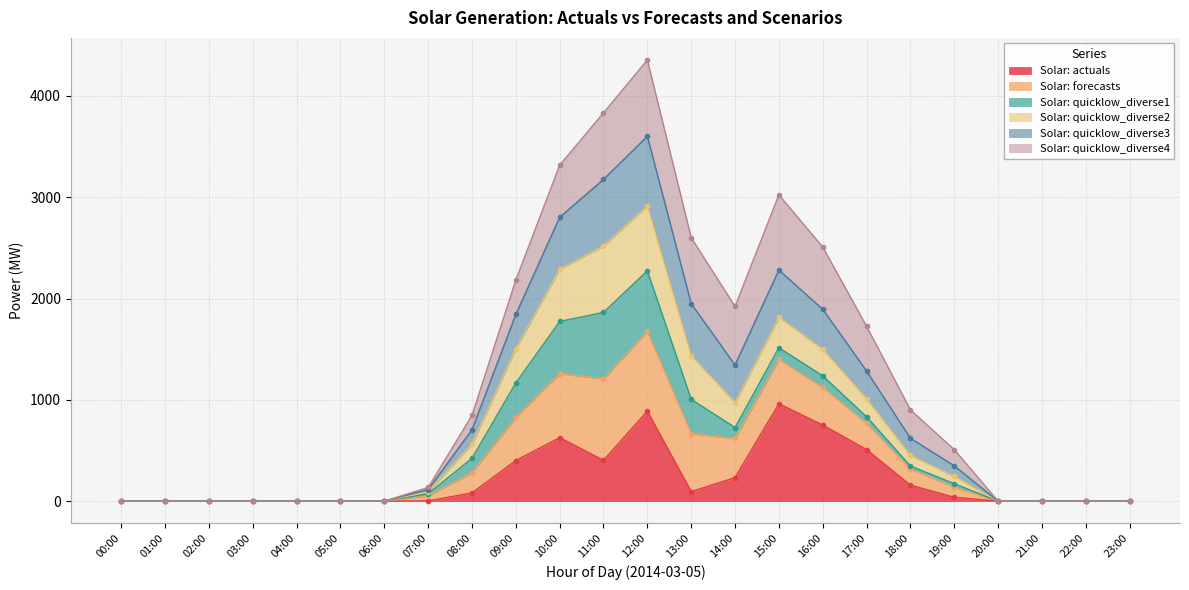

True or false: Solar: forecasts has a value of 0.0 at 21:00.

True